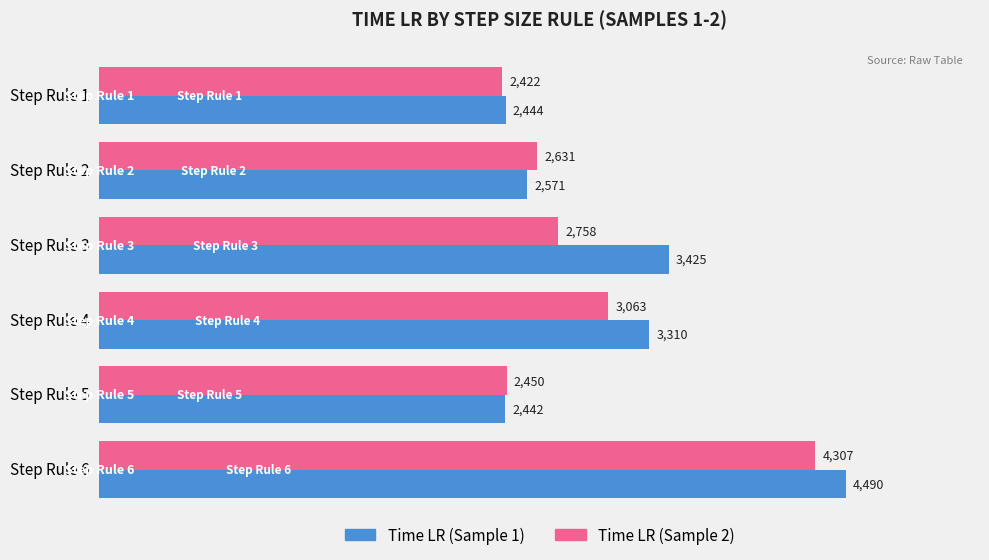

What is the difference between the highest and lowest values at Step Rule 4?

247